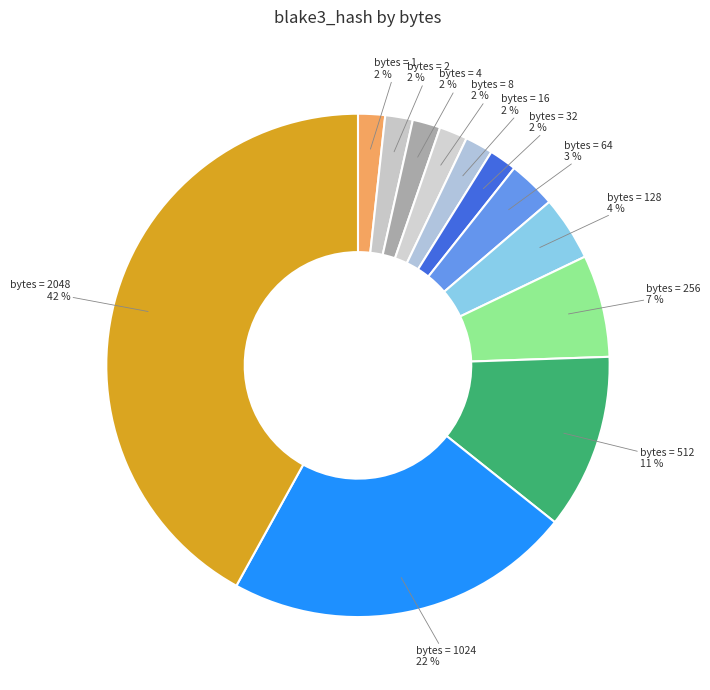

Count the number of slices in the pie.

12